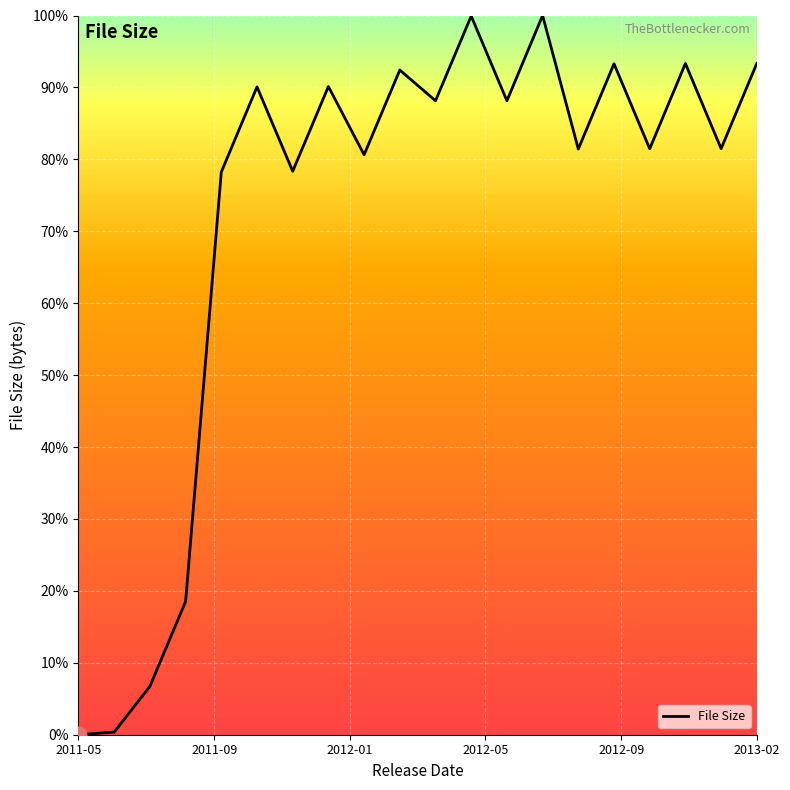

What is the greatest value displayed?

100.0